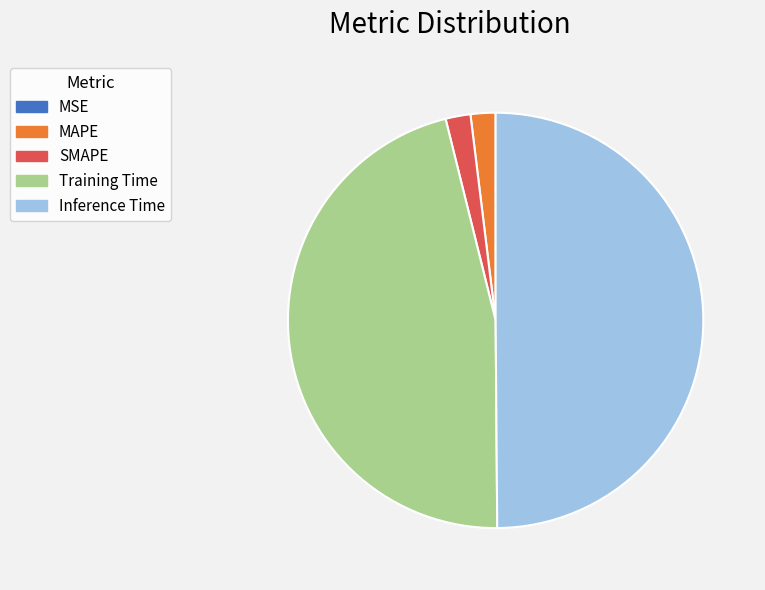

Does Training Time account for over 50% of the chart?

No